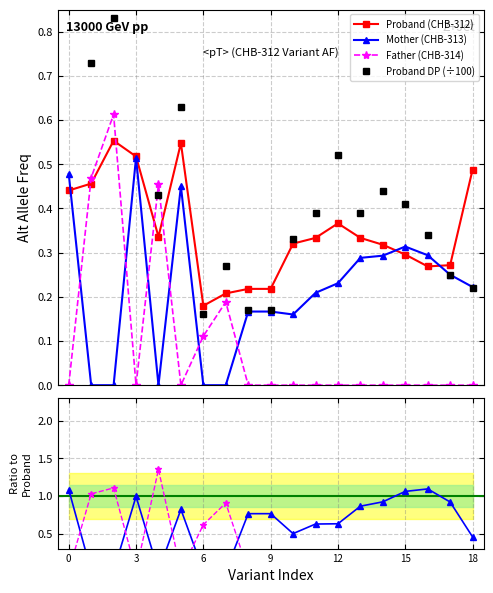

How many times do Proband (CHB-312) and Father (CHB-314) cross each other?

4